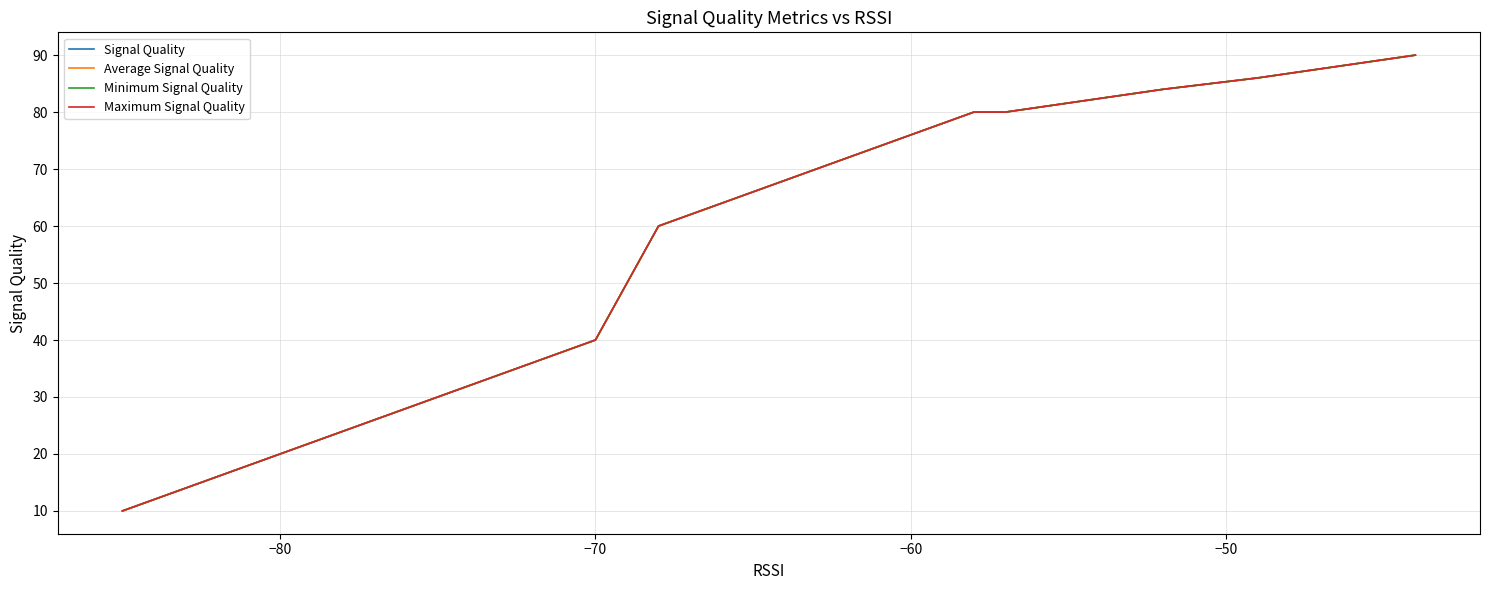

How many values in the Signal Quality series exceed 60?

8